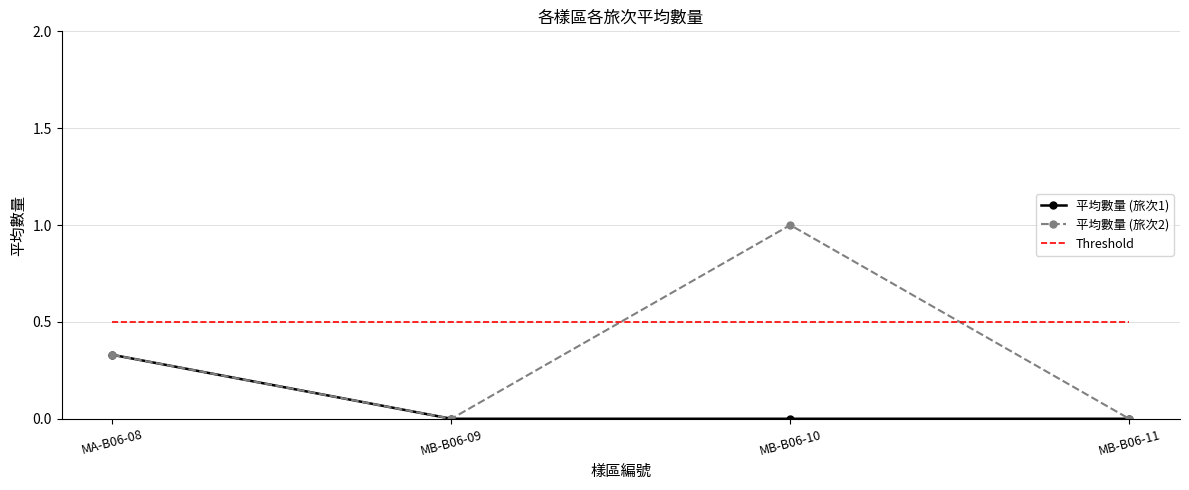

What are all the series names shown in the legend?

平均數量 (旅次1), 平均數量 (旅次2), Threshold